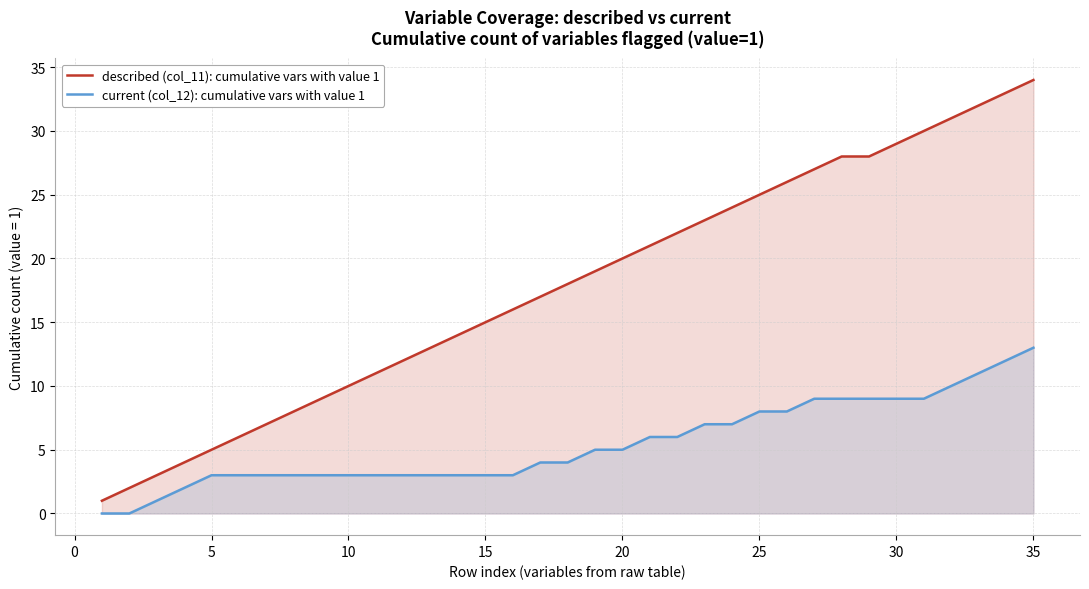

Reading right to left, extract all data points from this chart.

described (col_11): cumulative vars with value 1: 34	33	32	31	30	29	28	28	27	26	25	24	23	22	21	20	19	18	17	16	15	14	13	12	11	10	9	8	7	6	5	4	3	2	1
current (col_12): cumulative vars with value 1: 13	12	11	10	9	9	9	9	9	8	8	7	7	6	6	5	5	4	4	3	3	3	3	3	3	3	3	3	3	3	3	2	1	0	0